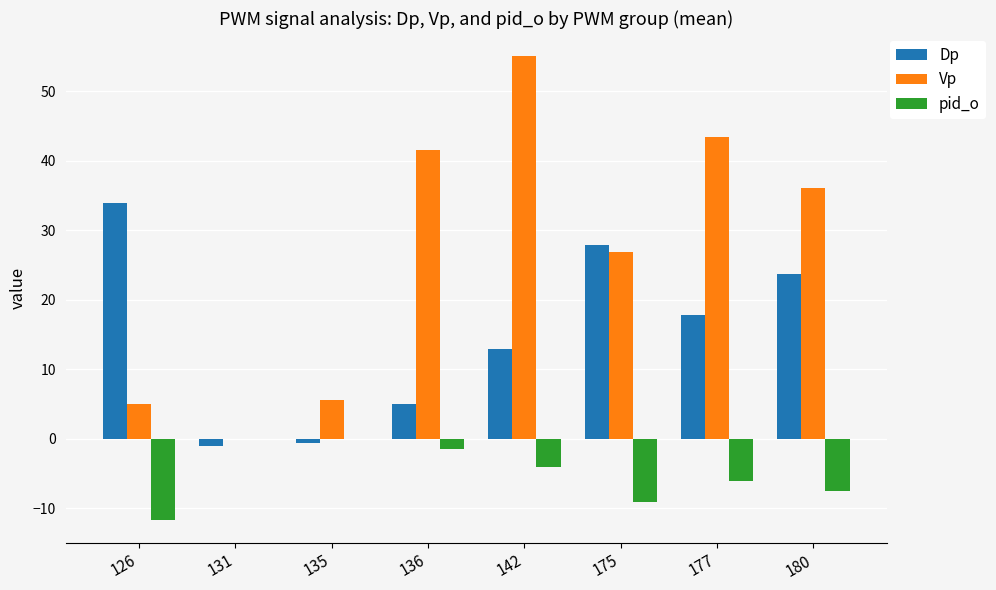

Between 131 and 136, which series saw the biggest shift?

Vp